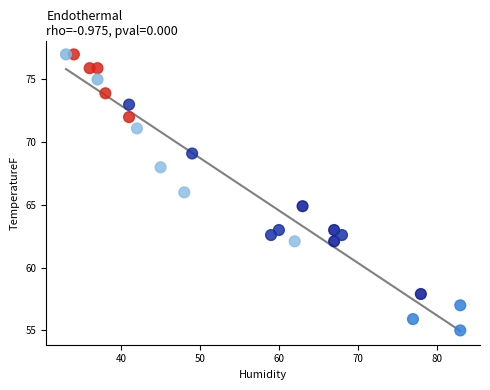

What is the range of X values (max minus min)?

50.0